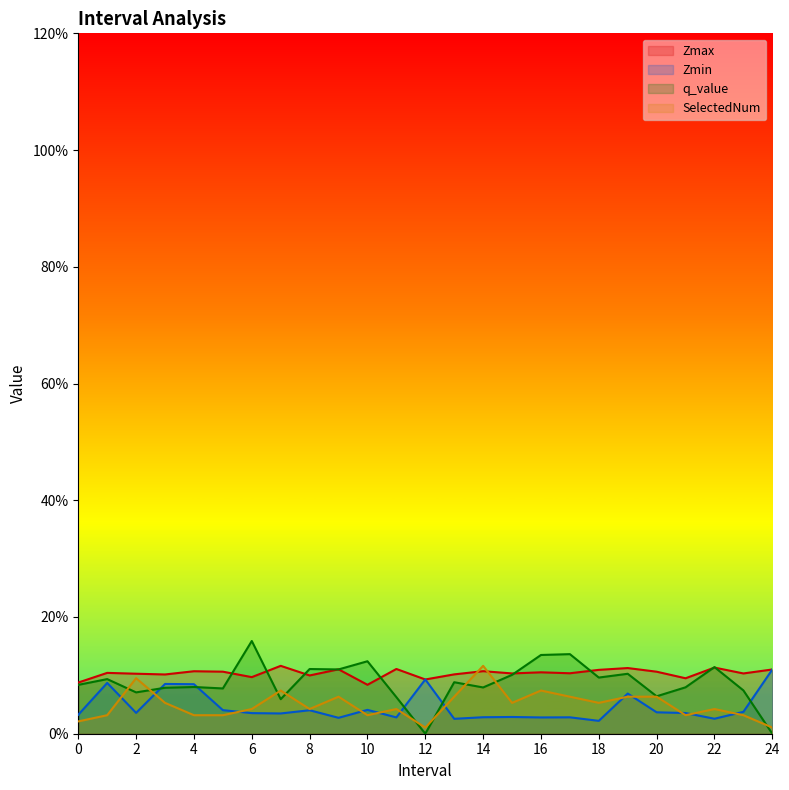

What is the difference between the Zmin values at 17.0 and 18.0?

0.1